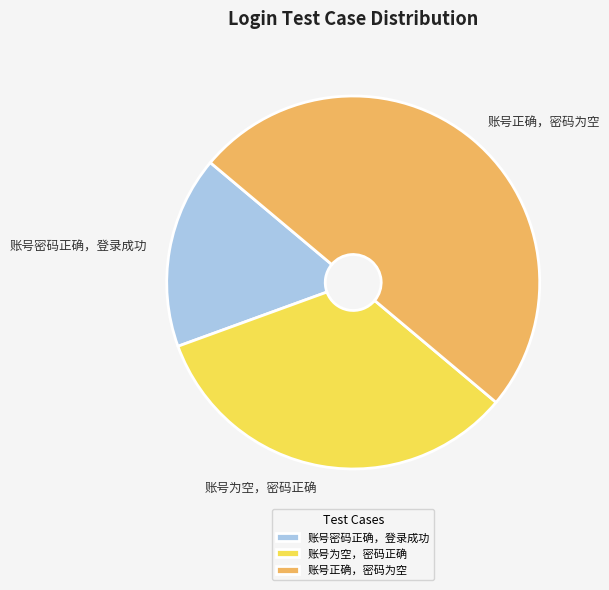

Do 账号正确，密码为空 and 账号密码正确，登录成功 together represent more than half of the pie?

Yes